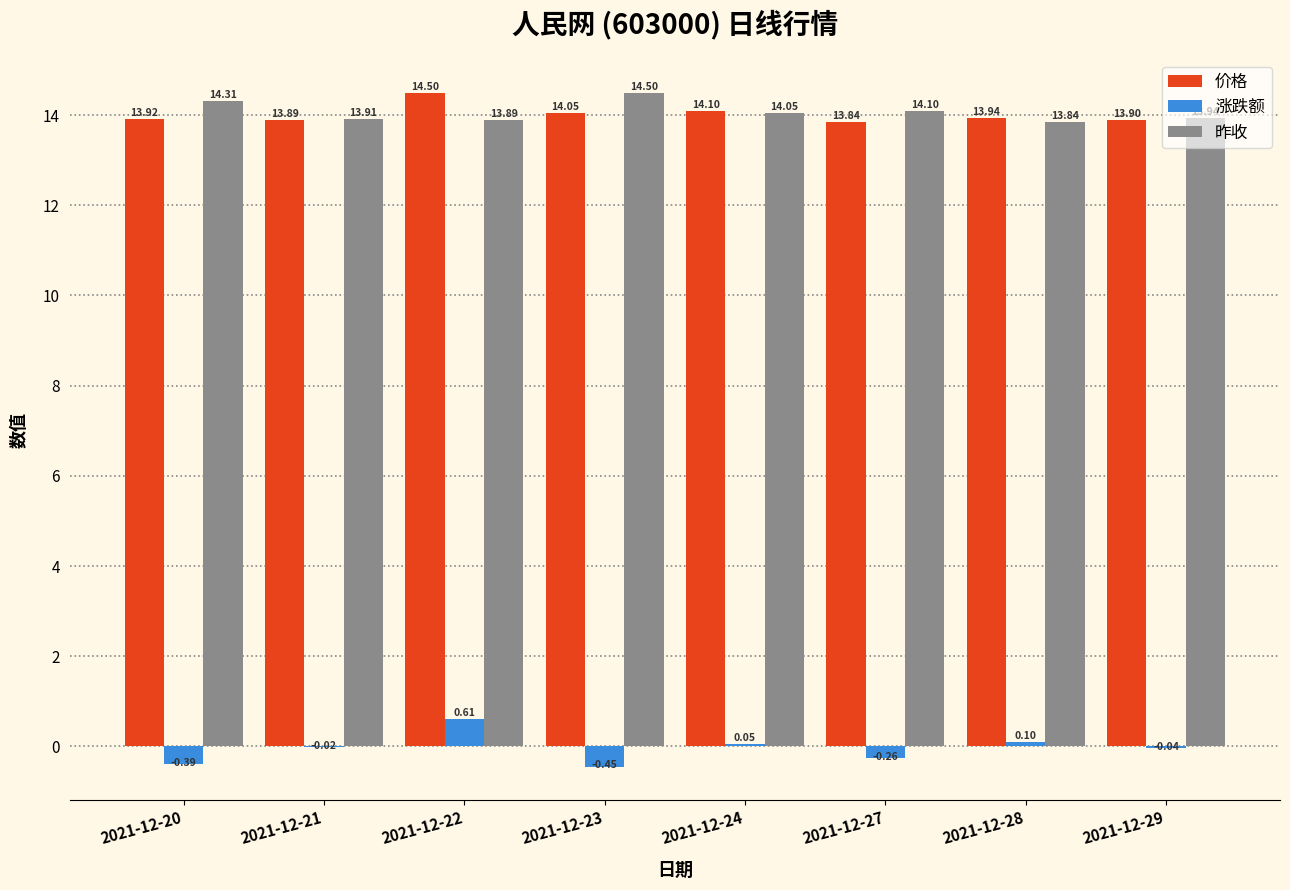

What is the sum of the 昨收 values at 2021-12-27 and 2021-12-29?

28.0